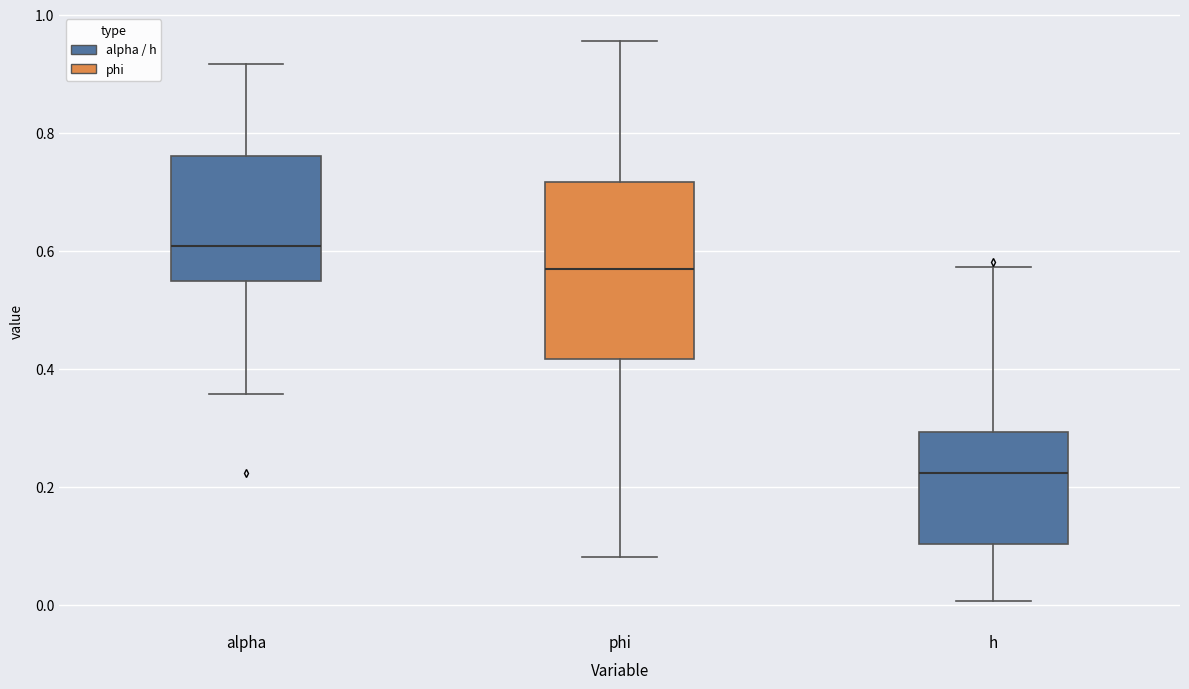

Where is the lower edge of the box for alpha on the y-axis? The values are not printed on the chart, so give them approximately, as read against the axis.

0.54